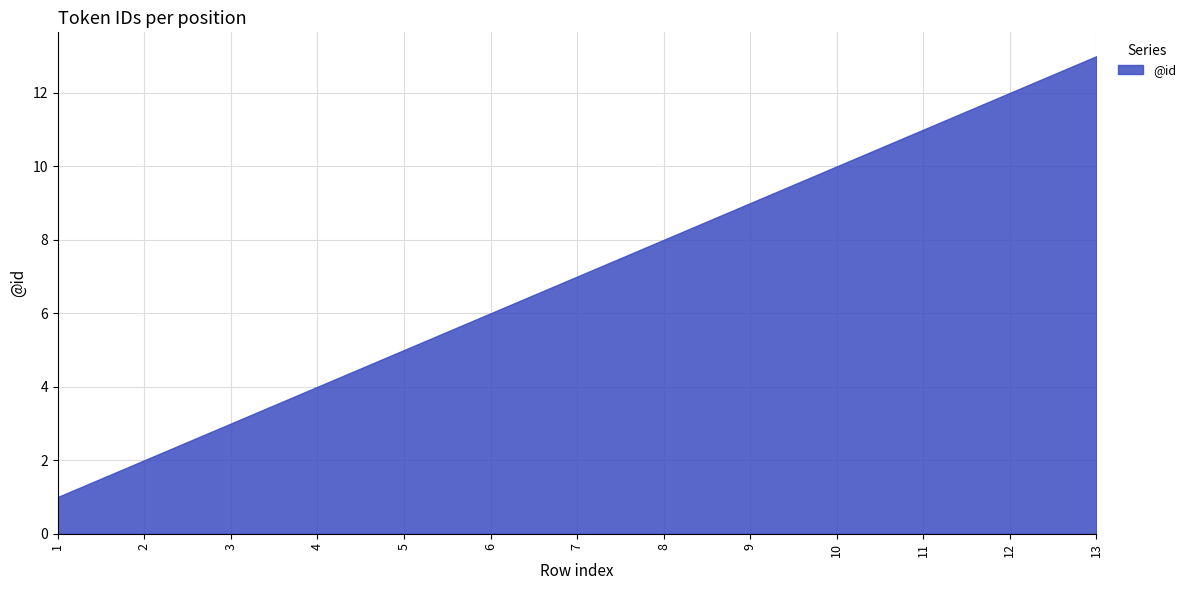

What is the ratio of the value at 5 to the value at 1?

5.0